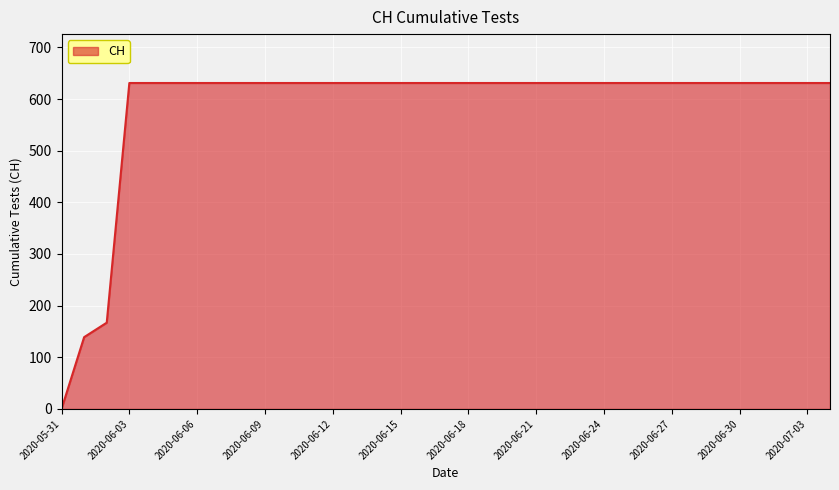

What is the maximum value shown in the chart?

631